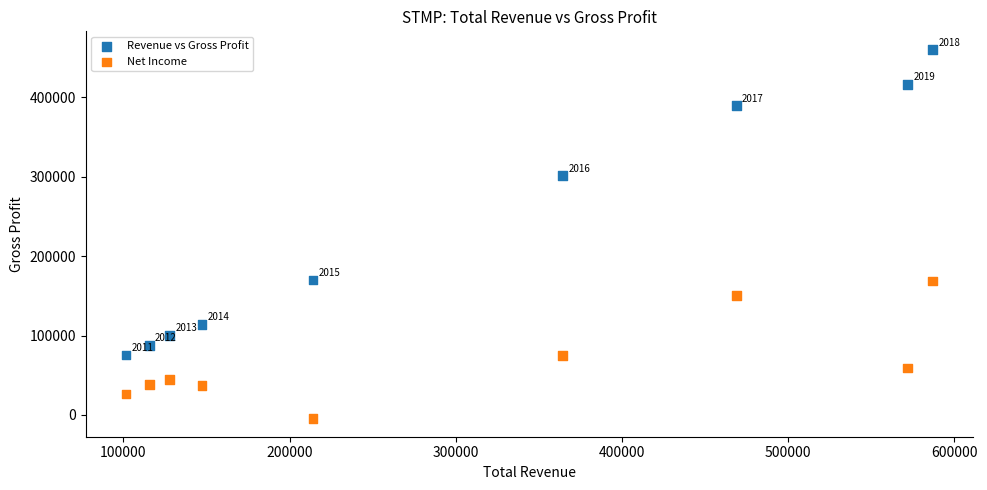

Which series reaches the minimum Y coordinate?

Net Income